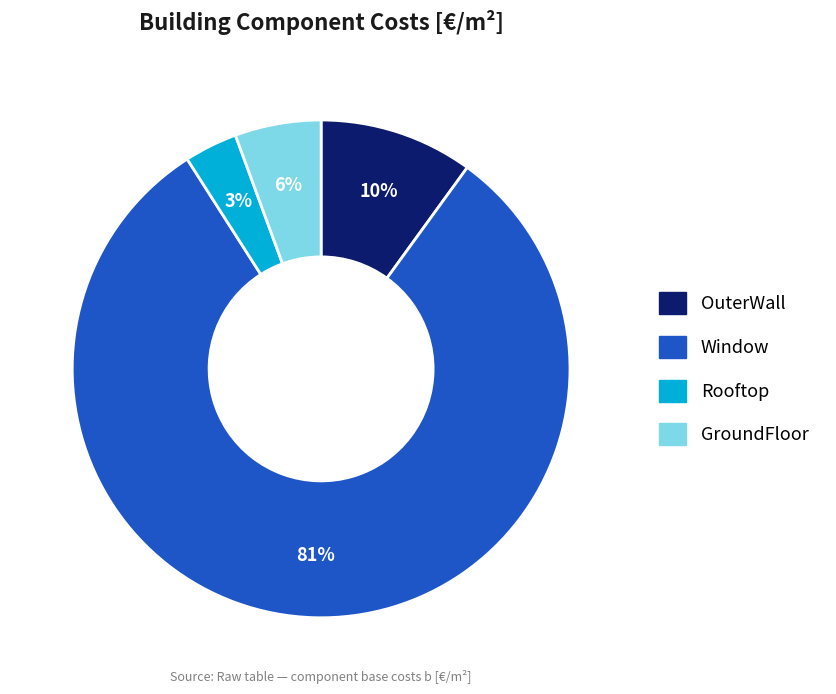

Approximately how many times larger is the value at GroundFloor compared to Window?

0.1